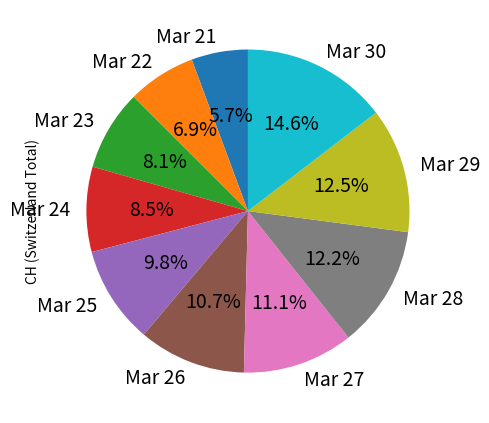

Approximately how many times larger is the value at Mar 25 compared to Mar 30?

0.7